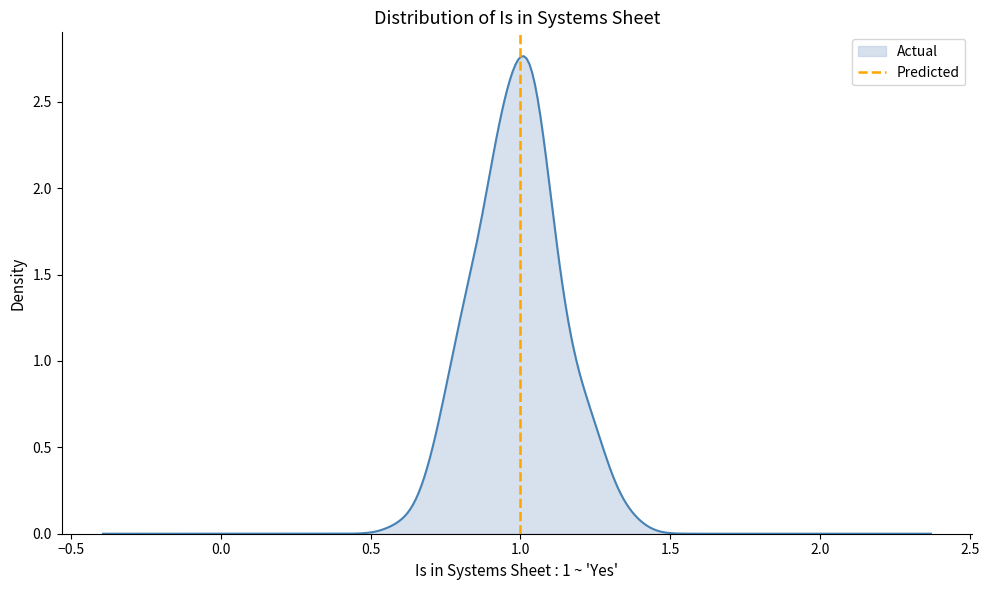

How many positive values are there?

1